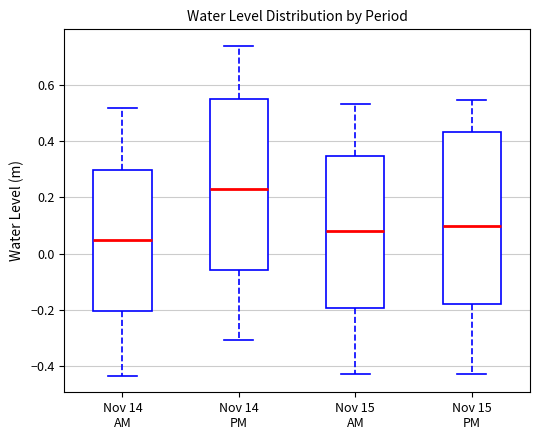

Reading left to right, transcribe this box plot: for each box, give where its median line is, the range the box spans, and where its two whiskers end, as read against the y-axis. The values are not printed on the chart, so give them approximately, as read against the axis.

Nov 14 AM: median 0.04, box -0.20 to 0.30, whiskers -0.44 to 0.52
Nov 14 PM: median 0.22, box -0.06 to 0.56, whiskers -0.30 to 0.74
Nov 15 AM: median 0.08, box -0.20 to 0.34, whiskers -0.42 to 0.54
Nov 15 PM: median 0.10, box -0.18 to 0.44, whiskers -0.42 to 0.54